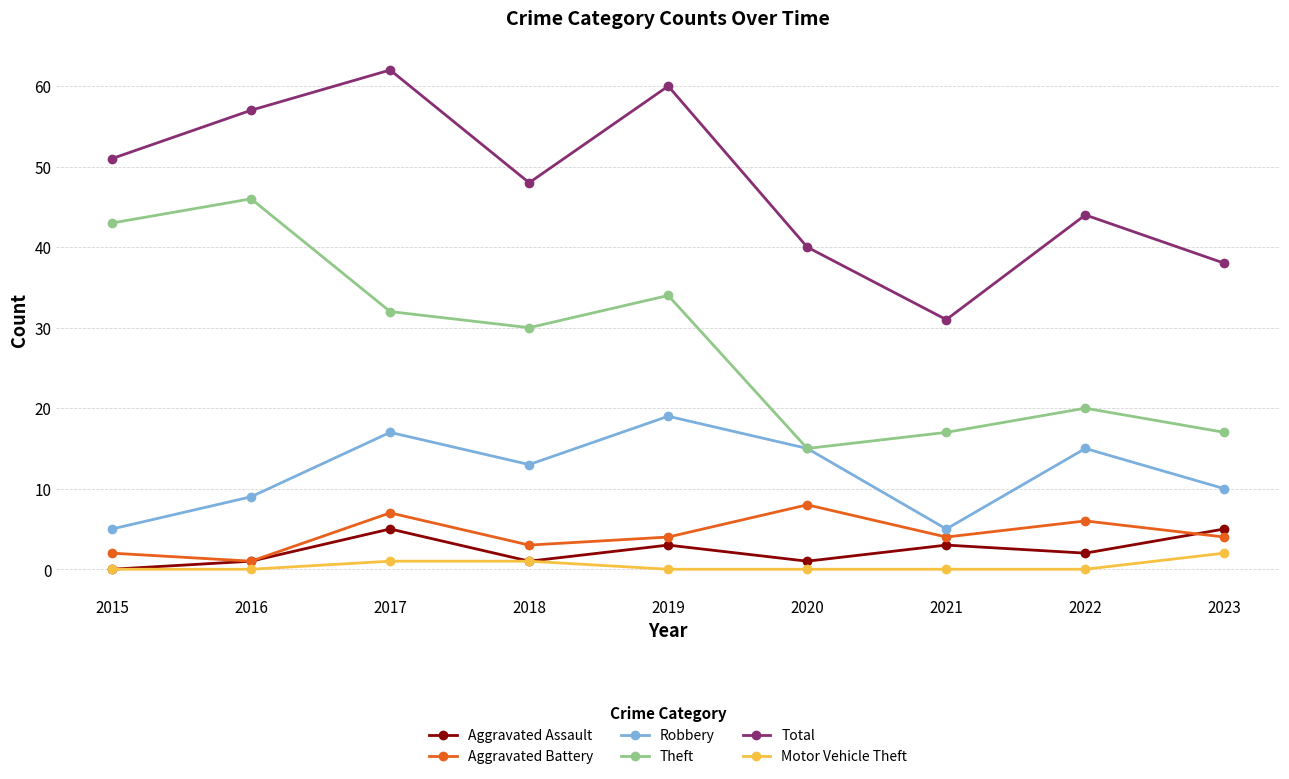

Count the number of categories in the chart.

9